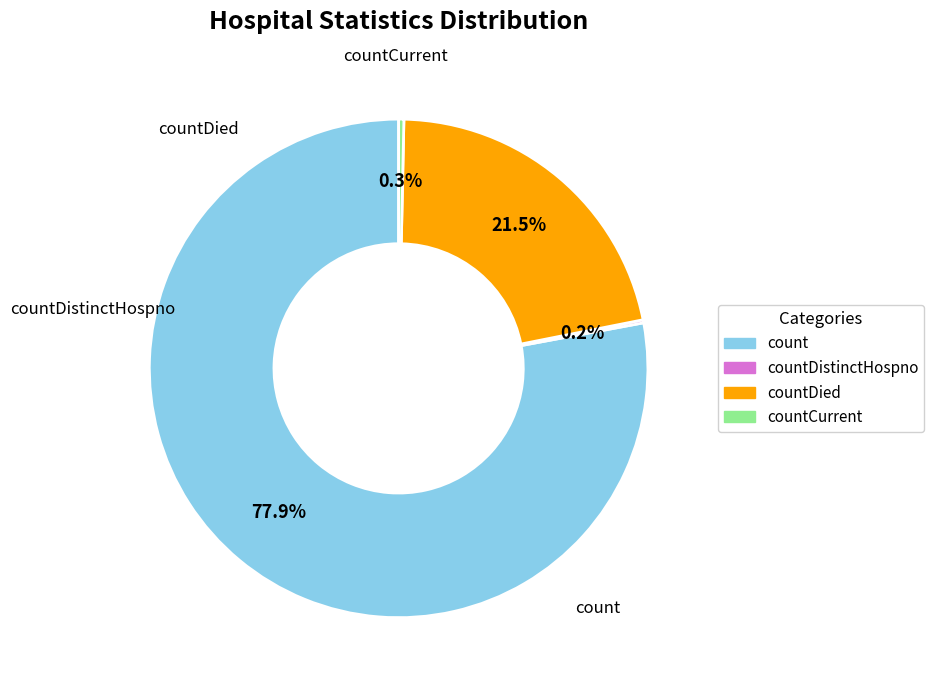

Count the number of slices in the pie.

4